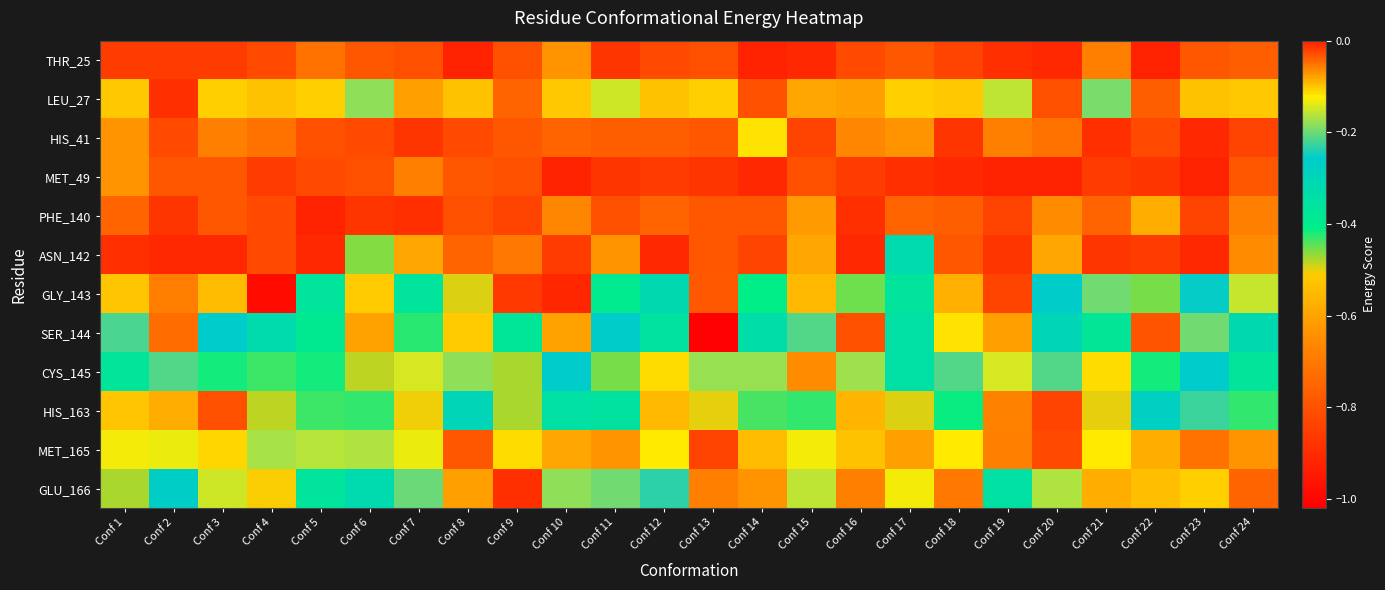

How many categories are shown in the chart?

24